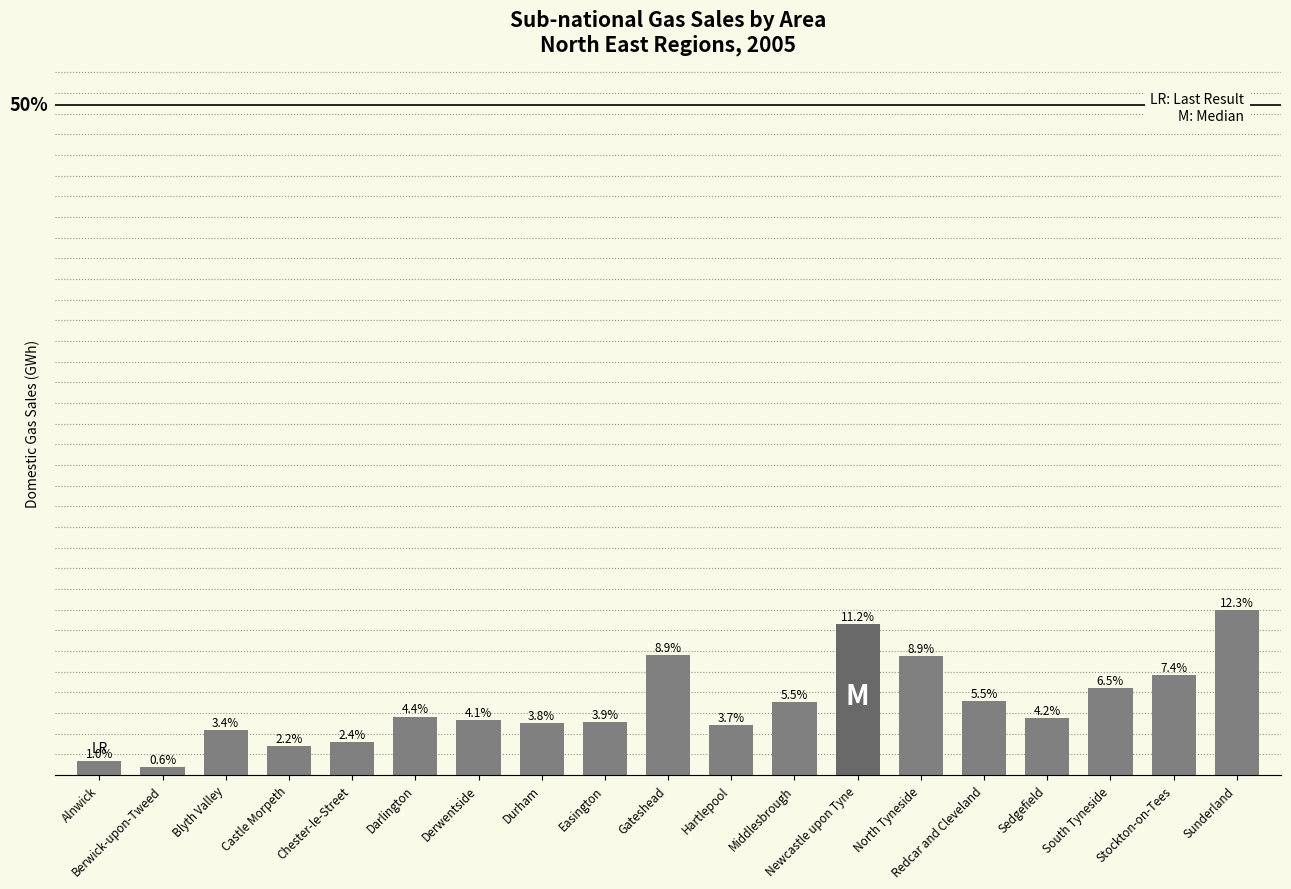

Rank the categories by value from lowest to highest.

Berwick-upon-Tweed, Alnwick, Castle Morpeth, Chester-le-Street, Blyth Valley, Hartlepool, Durham, Easington, Derwentside, Sedgefield, Darlington, Middlesbrough, Redcar and Cleveland, South Tyneside, Stockton-on-Tees, North Tyneside, Gateshead, Newcastle upon Tyne, Sunderland